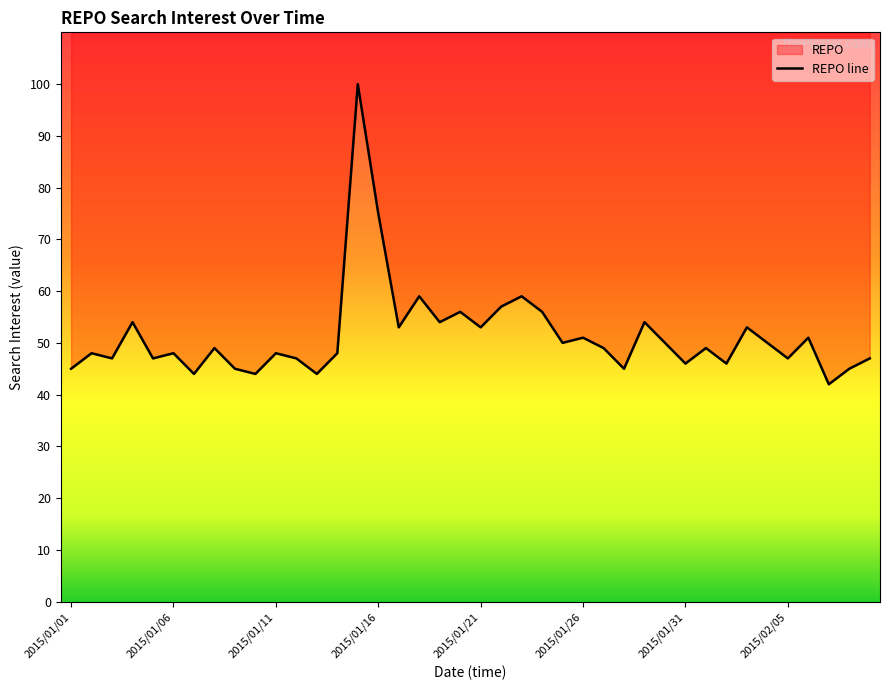

Count the number of data series in this chart.

1